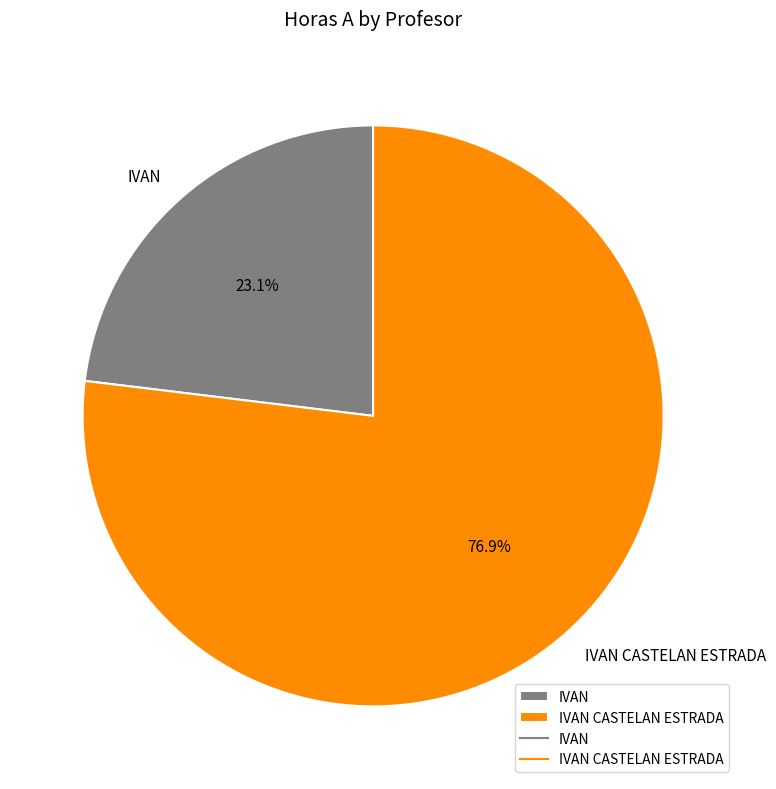

True or false: IVAN CASTELAN ESTRADA accounts for 91% of the total.

False